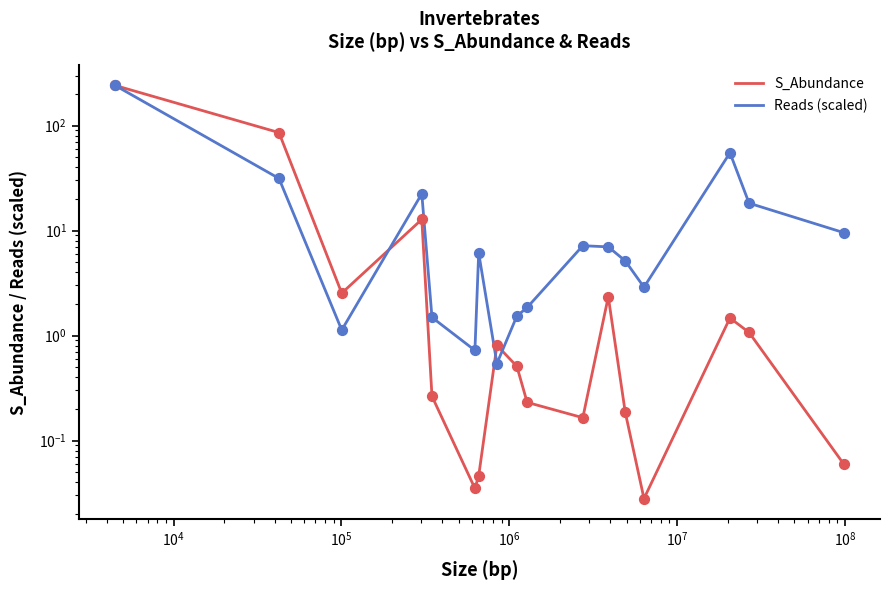

At how many categories does at least one series exceed 23?

3